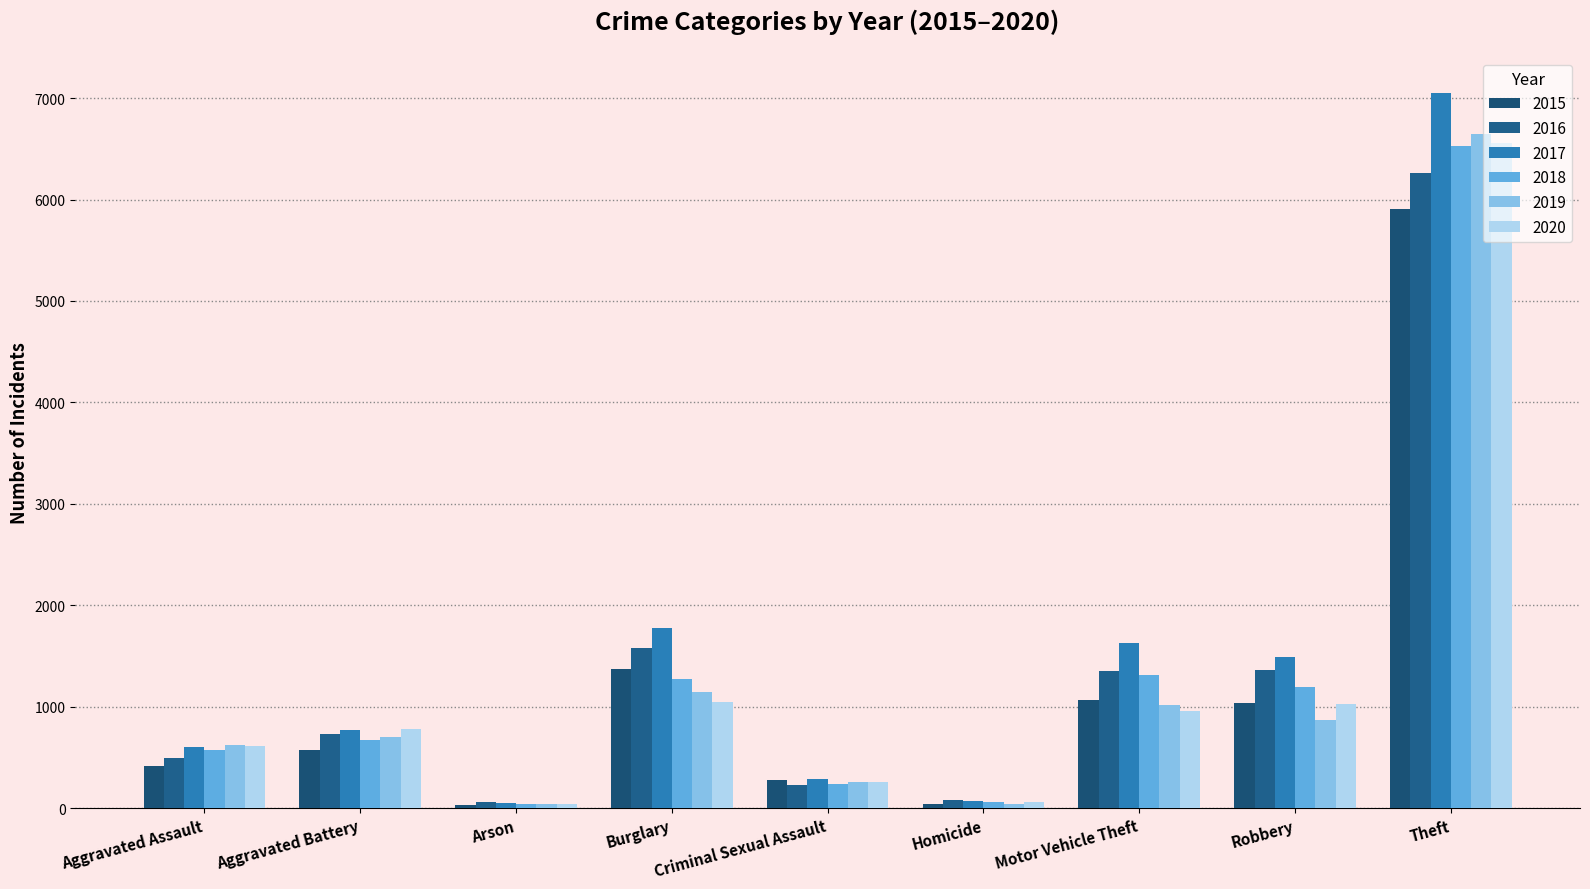

Which series has the largest range (max minus min)?

2017